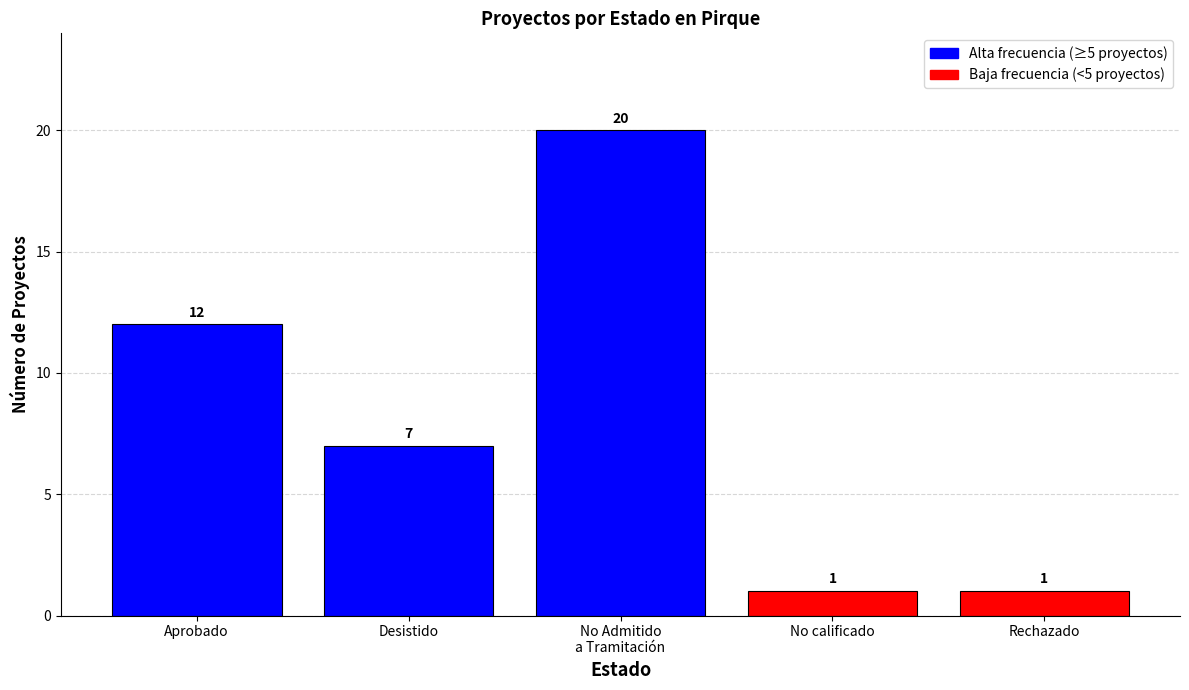

Where does the data first go above 7?

Aprobado